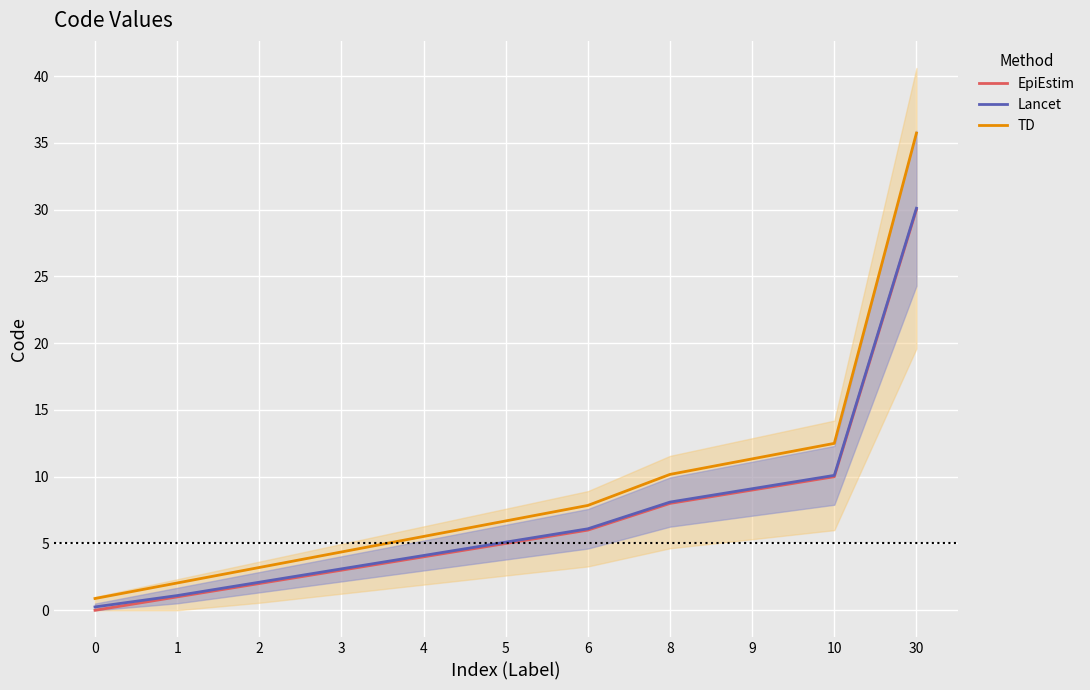

What is the spread (max minus min) of values at 0?

0.9